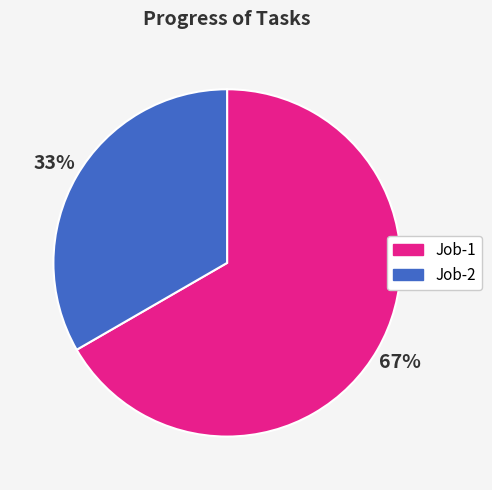

How many slices are in this pie chart?

2